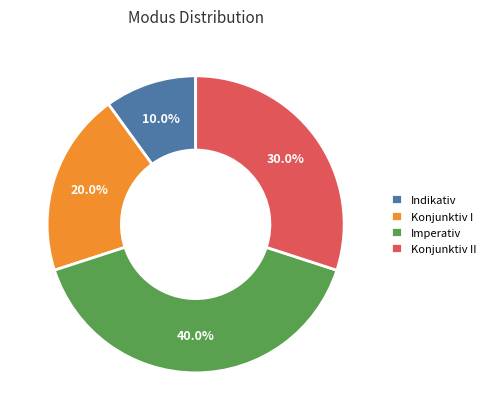

Does Imperativ account for over 50% of the chart?

No